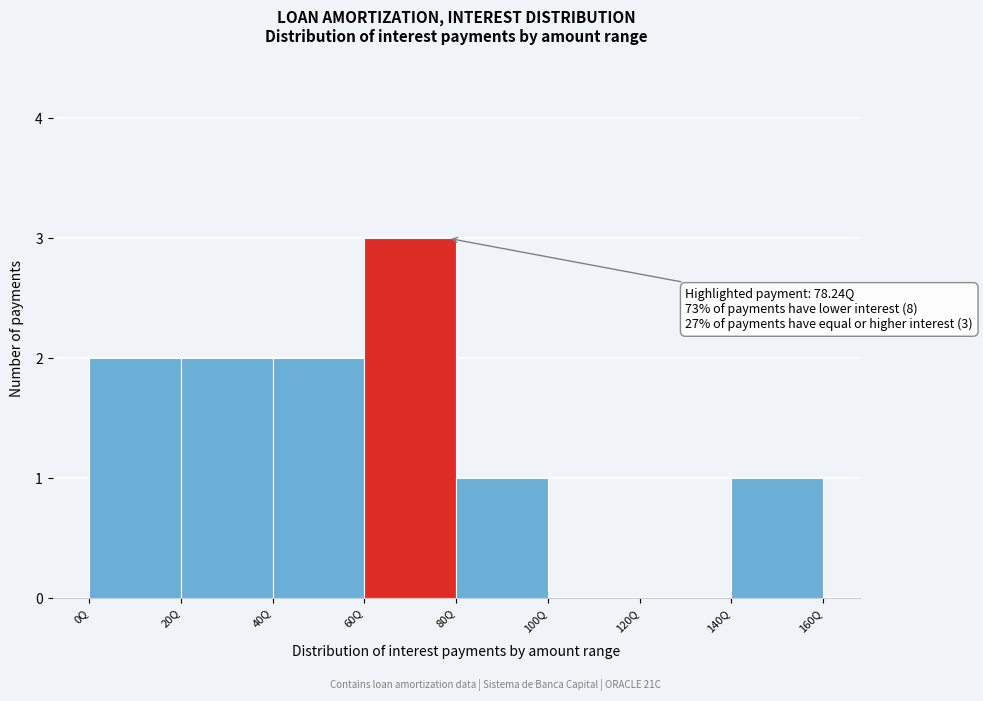

Which range on the x-axis has the tallest bar?

60 to 80